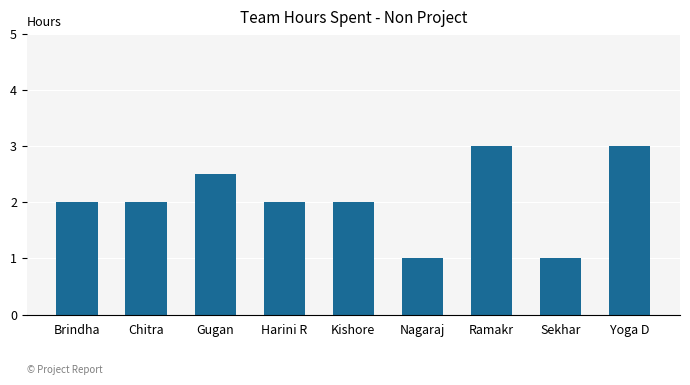

Reading right to left, transcribe all the data shown in this chart.

Yoga D=3.0	Sekhar=1.0	Ramakr=3.0	Nagaraj=1.0	Kishore=2.0	Harini R=2.0	Gugan=2.5	Chitra=2.0	Brindha=2.0